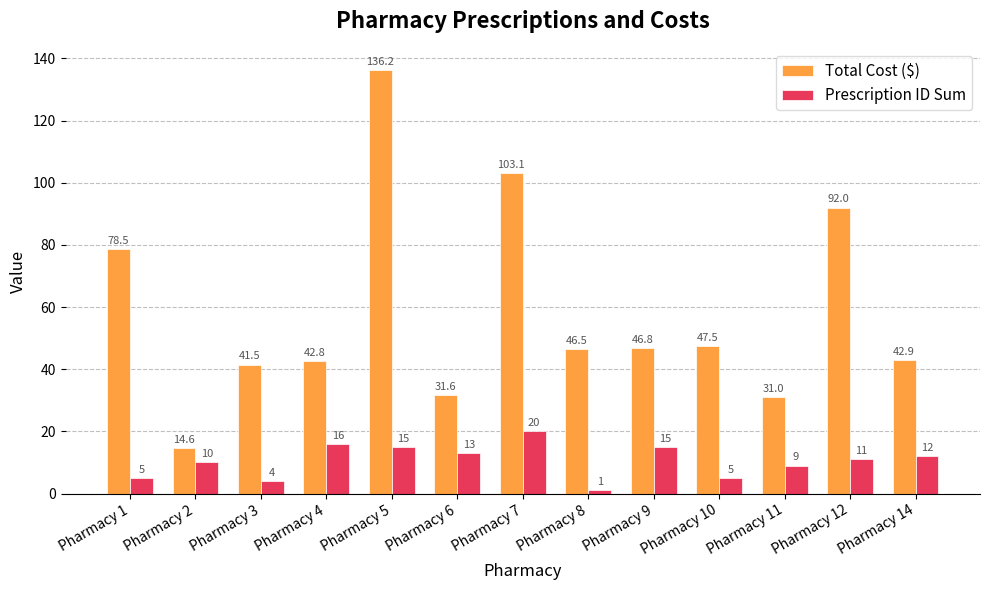

What is the difference between the maximum and minimum values in the Total Cost ($) series?

121.7